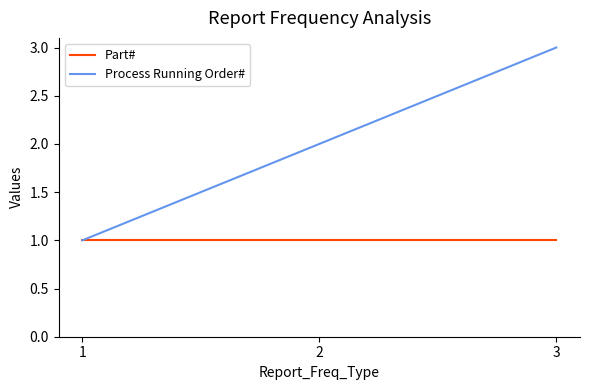

What are all the series names shown in the legend?

Part#, Process Running Order#